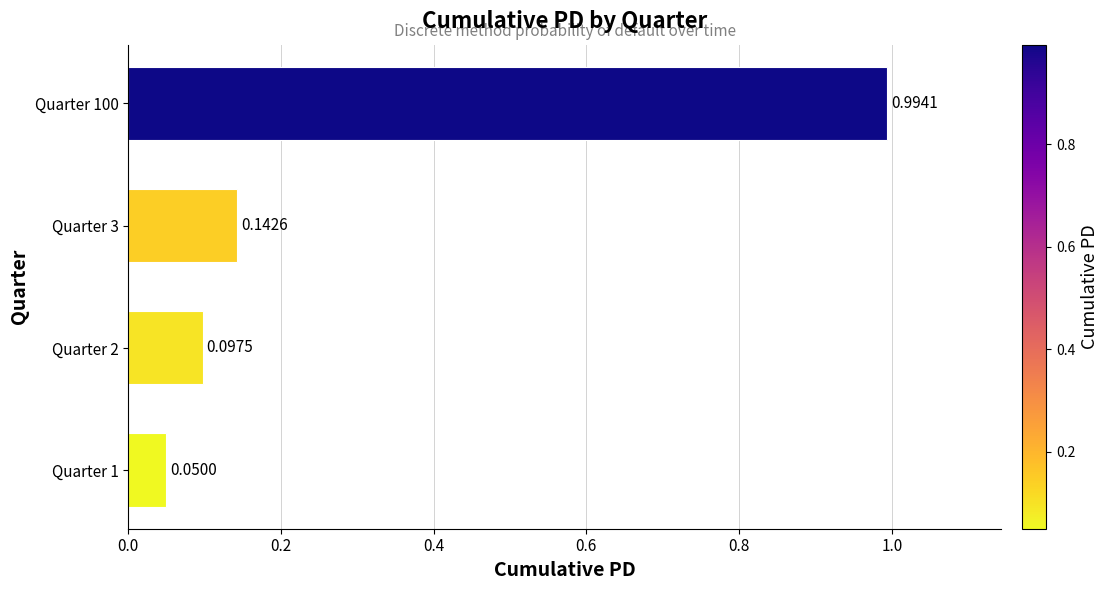

List the labels in order of value, largest first.

Quarter 100, Quarter 3, Quarter 2, Quarter 1